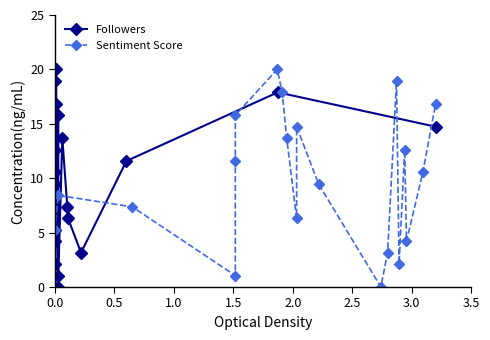

True or false: Followers has more than 1 interior local peaks.

True